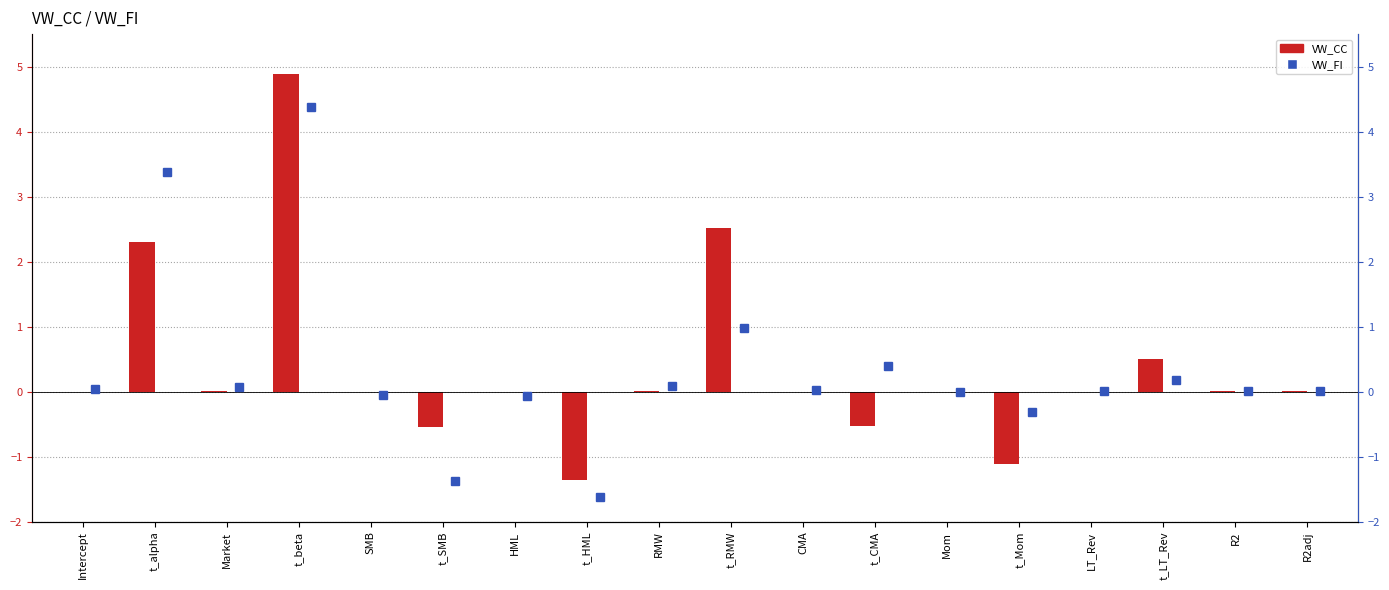

At which label does VW_FI first exceed 0?

Intercept